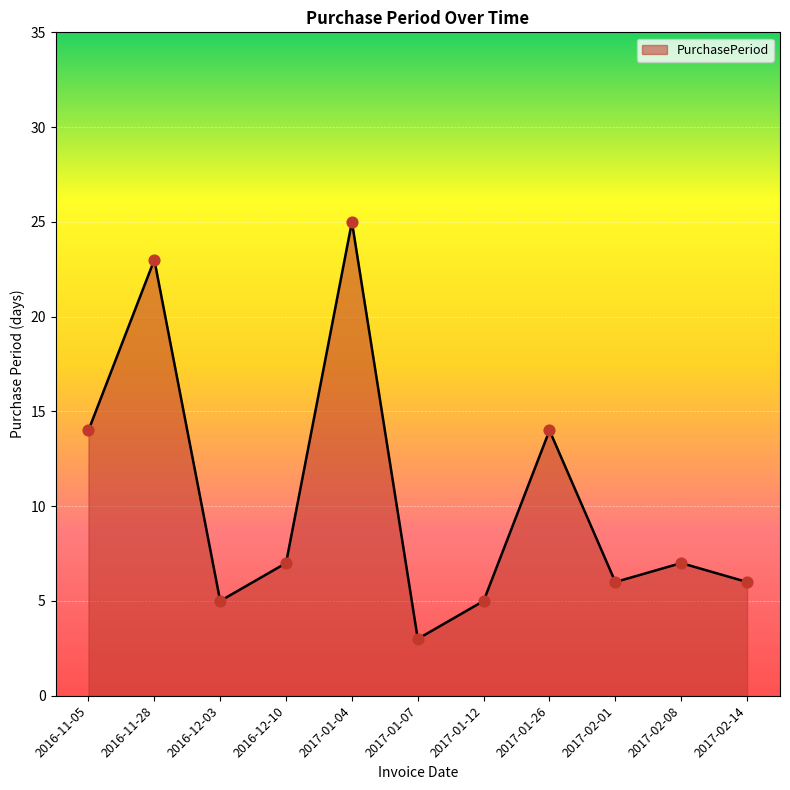

What is the change in value from 2016-12-10 to 2017-01-07?

-4